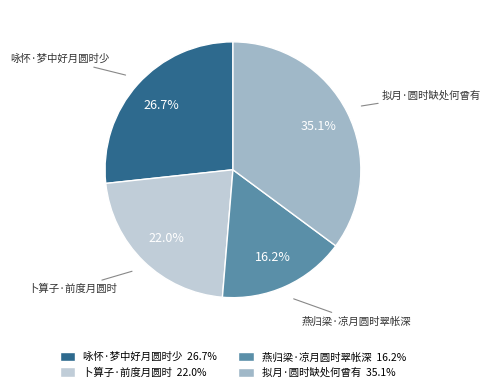

To the nearest percent, what is the difference between the largest and smallest slice percentages?

19%